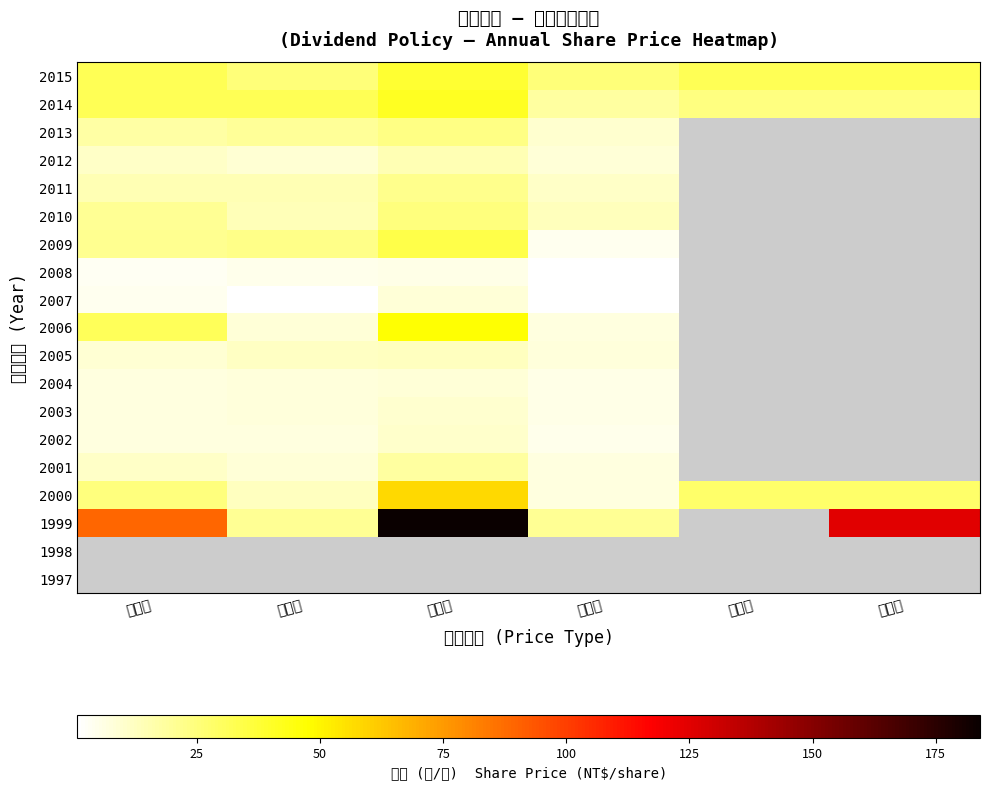

Which series has the widest spread of values?

1999